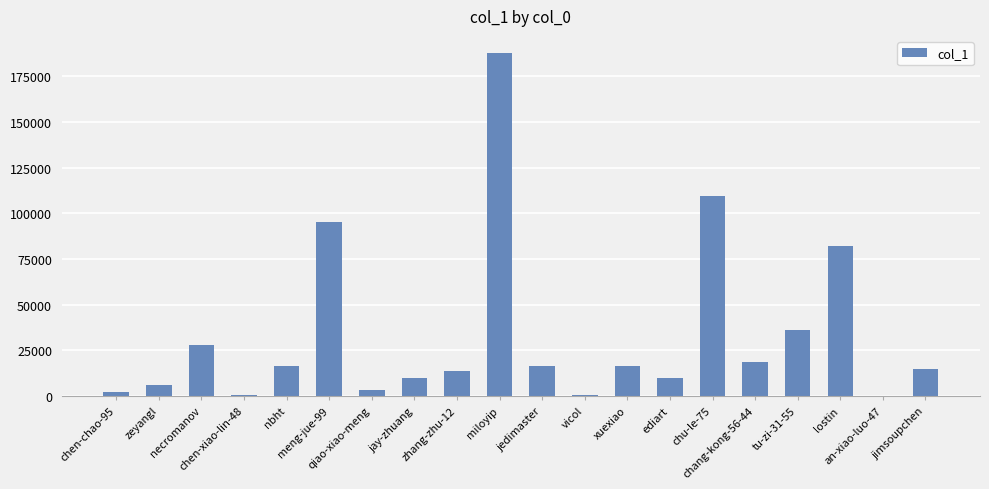

What is the sum of all values?

669252